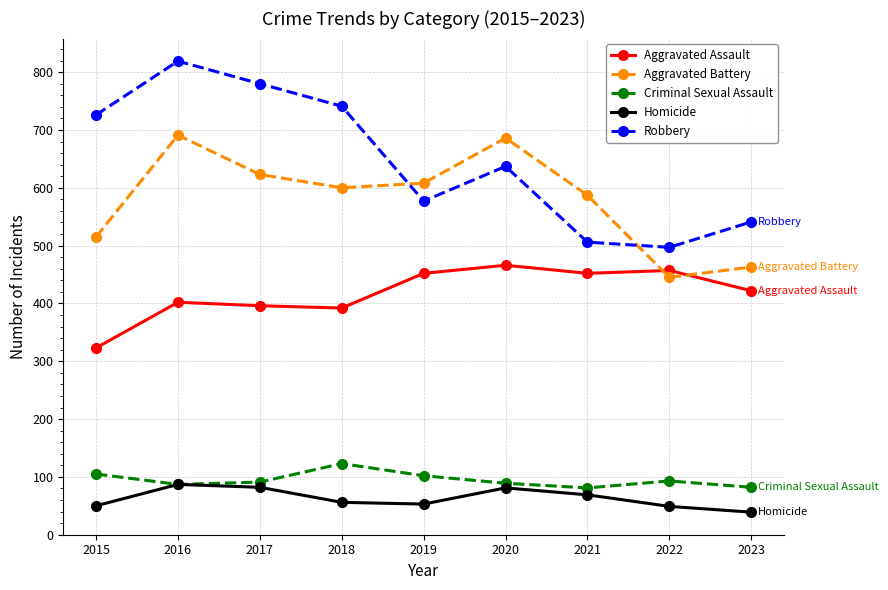

Rank the series by their maximum value, from highest to lowest.

Robbery, Aggravated Battery, Aggravated Assault, Criminal Sexual Assault, Homicide